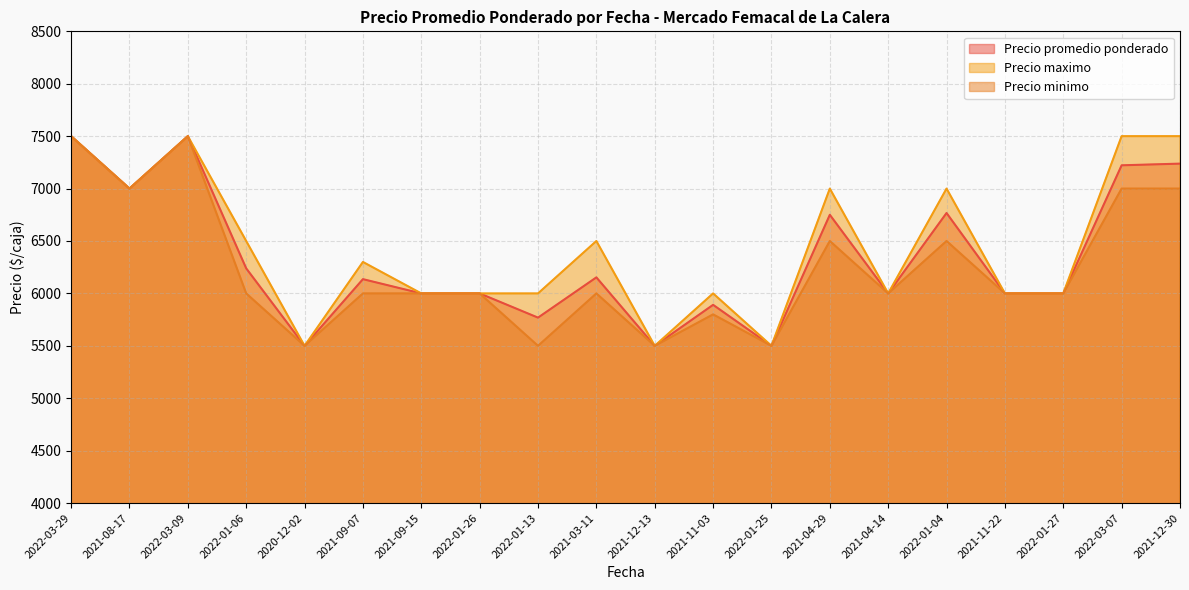

The Precio minimo series shows 7000 at 2022-03-07. True or false?

True